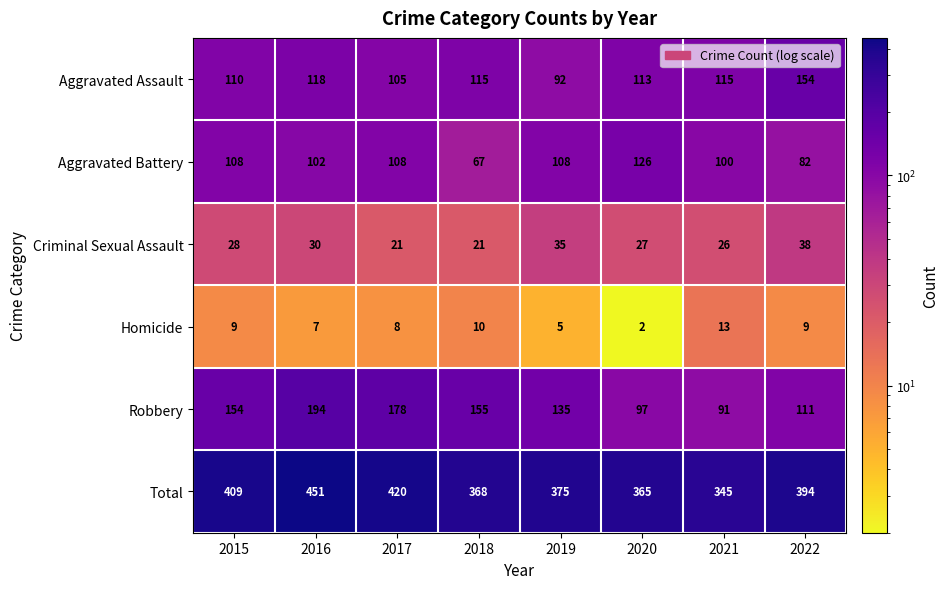

Where is Homicide nearest to the value 7?

2016